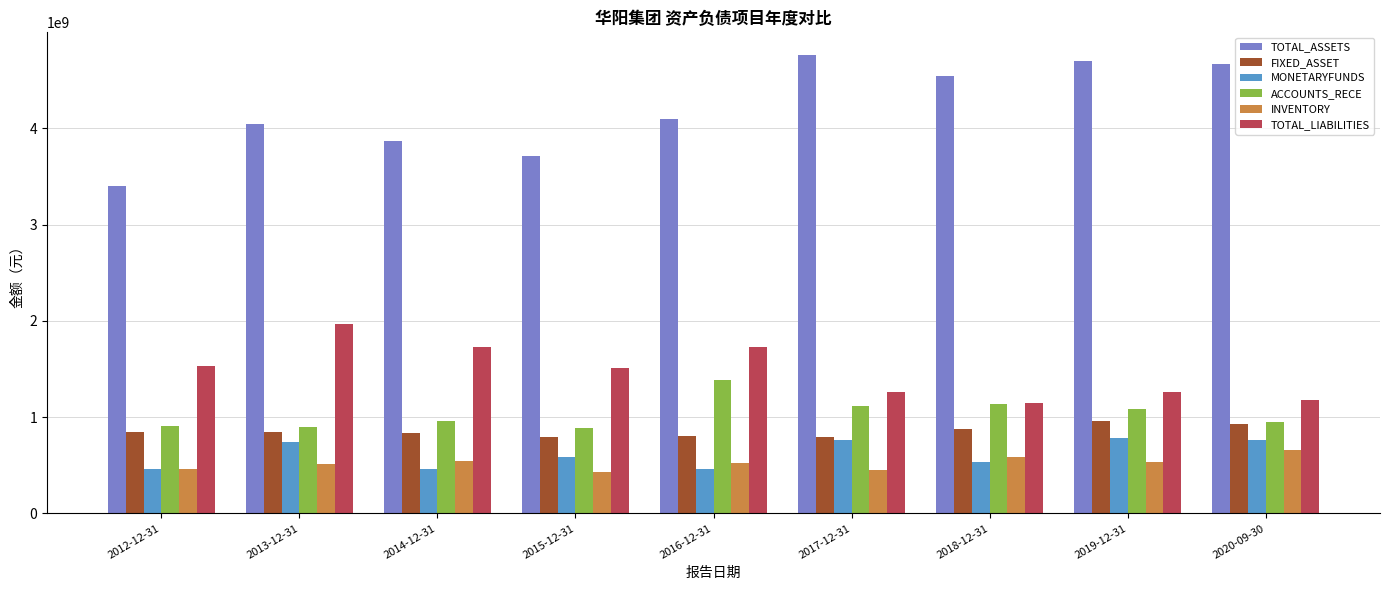

What is the total value across all series at 2014-12-31?

8403188859.3